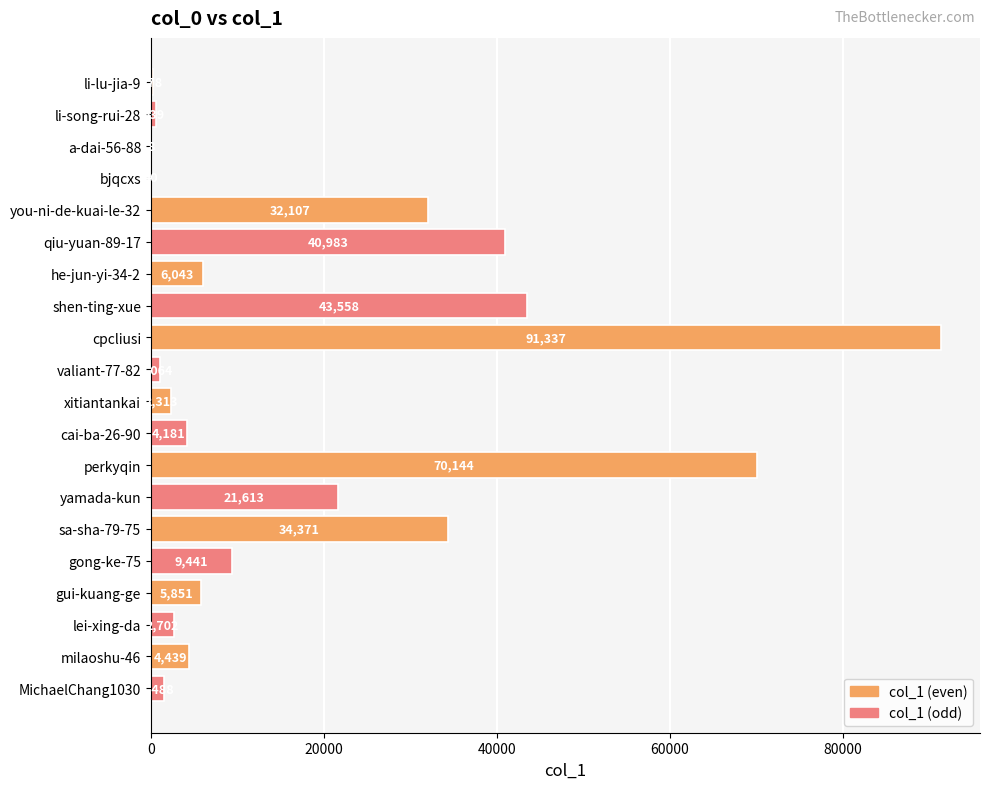

At which category does the chart reach its peak across all series?

cpcliusi